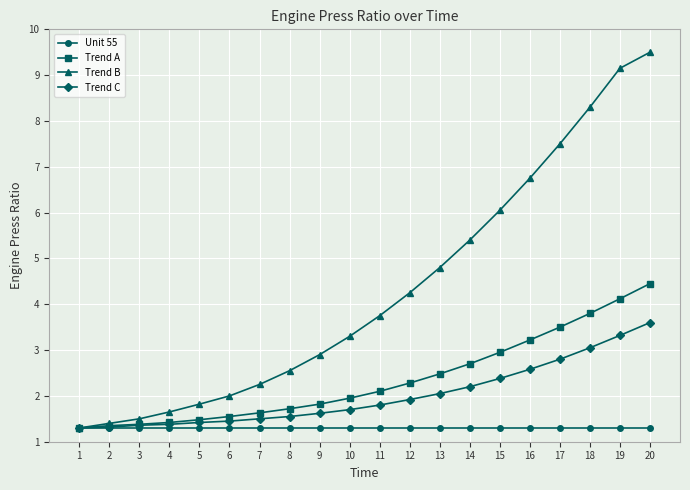

Which series has the largest total across all categories?

Trend B